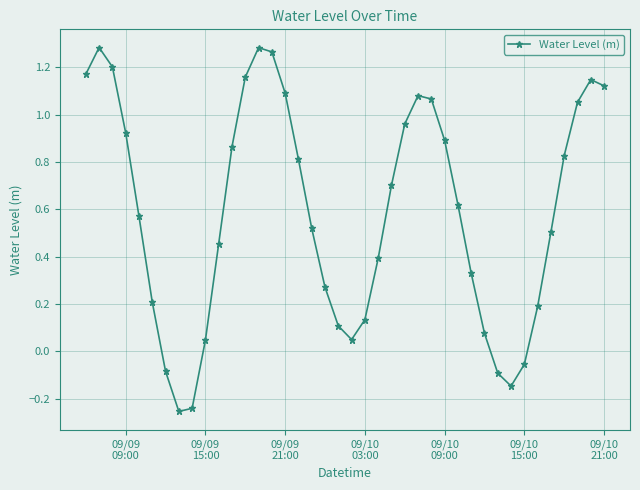

True or false: the data has more than 0 interior local peaks.

True